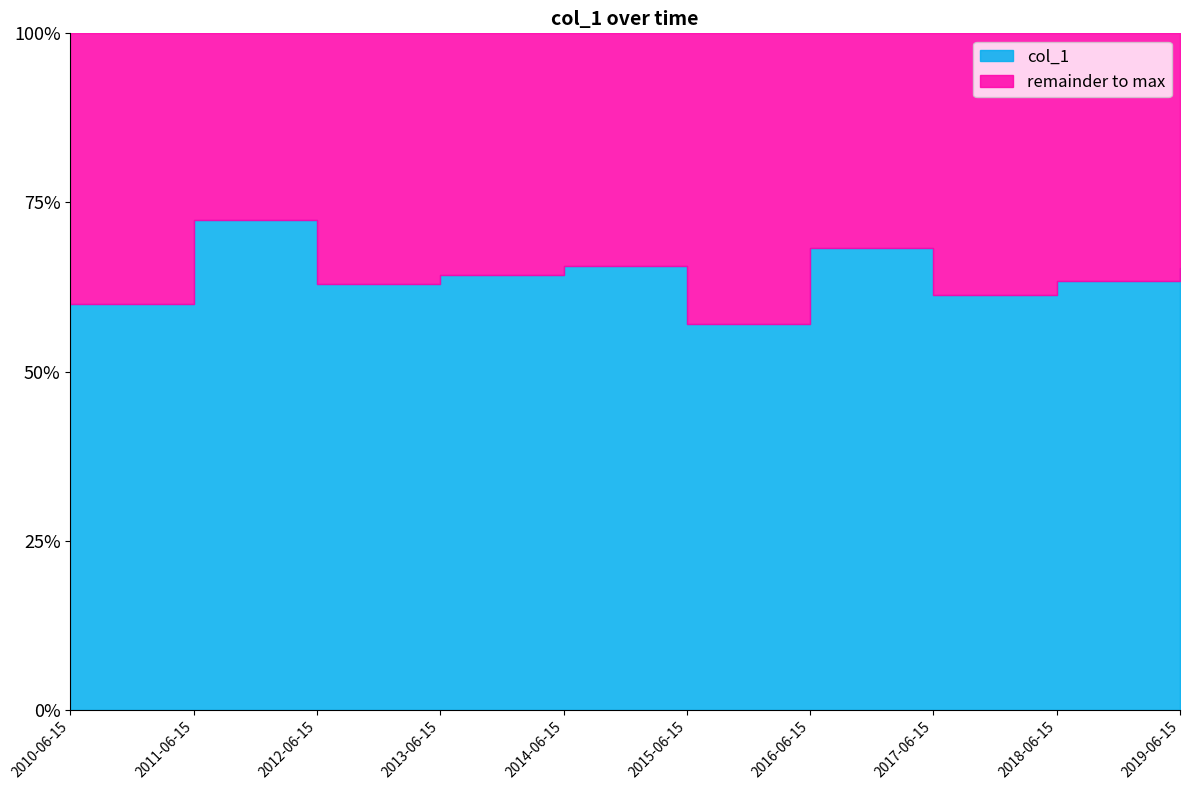

At which label does the data first exceed 6?

2011-06-15